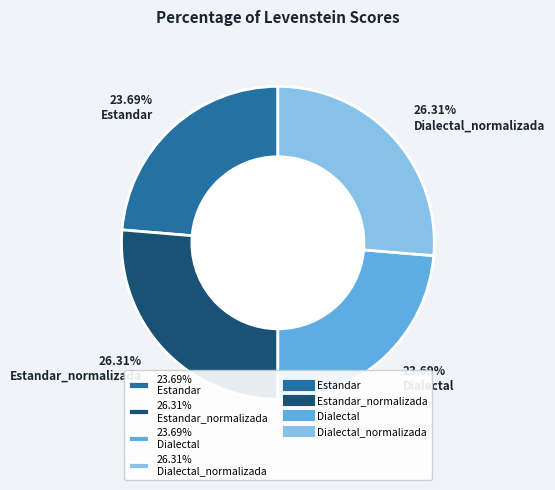

Is there any slice that represents more than half of the pie?

No